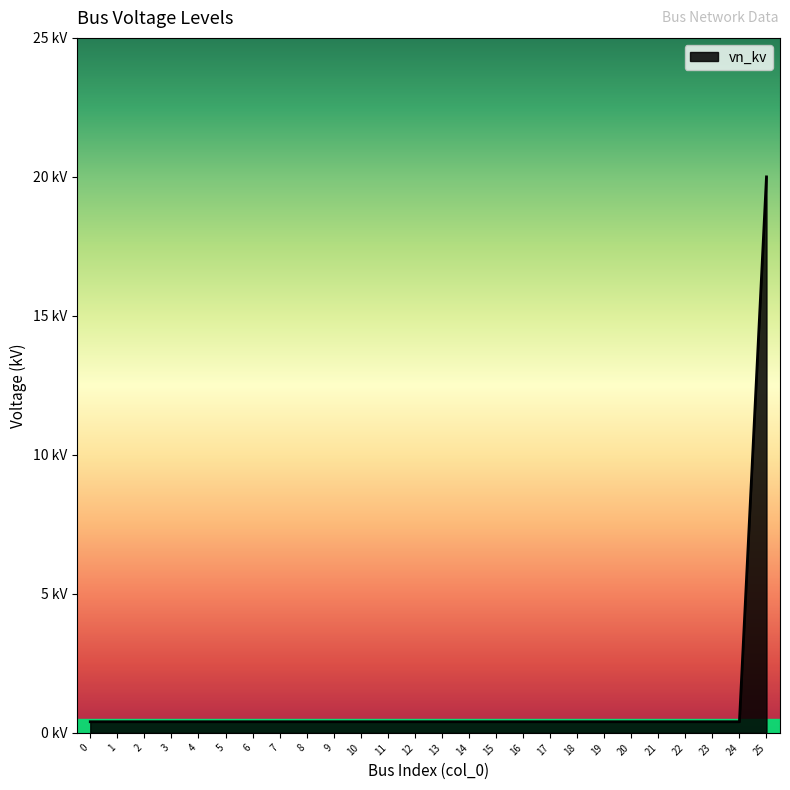

Is it true that the value at 14 is 0.5?

False